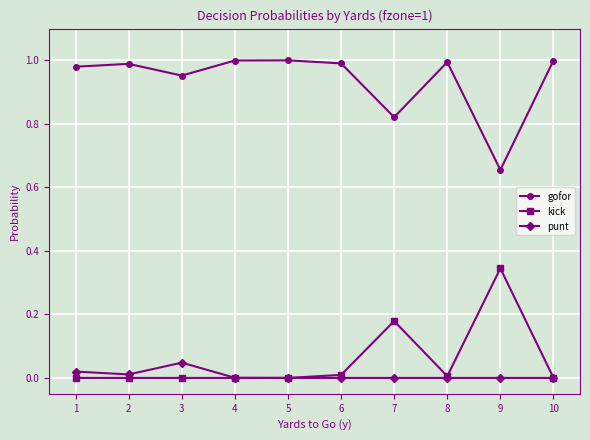

At how many categories does at least one series exceed 0?

10